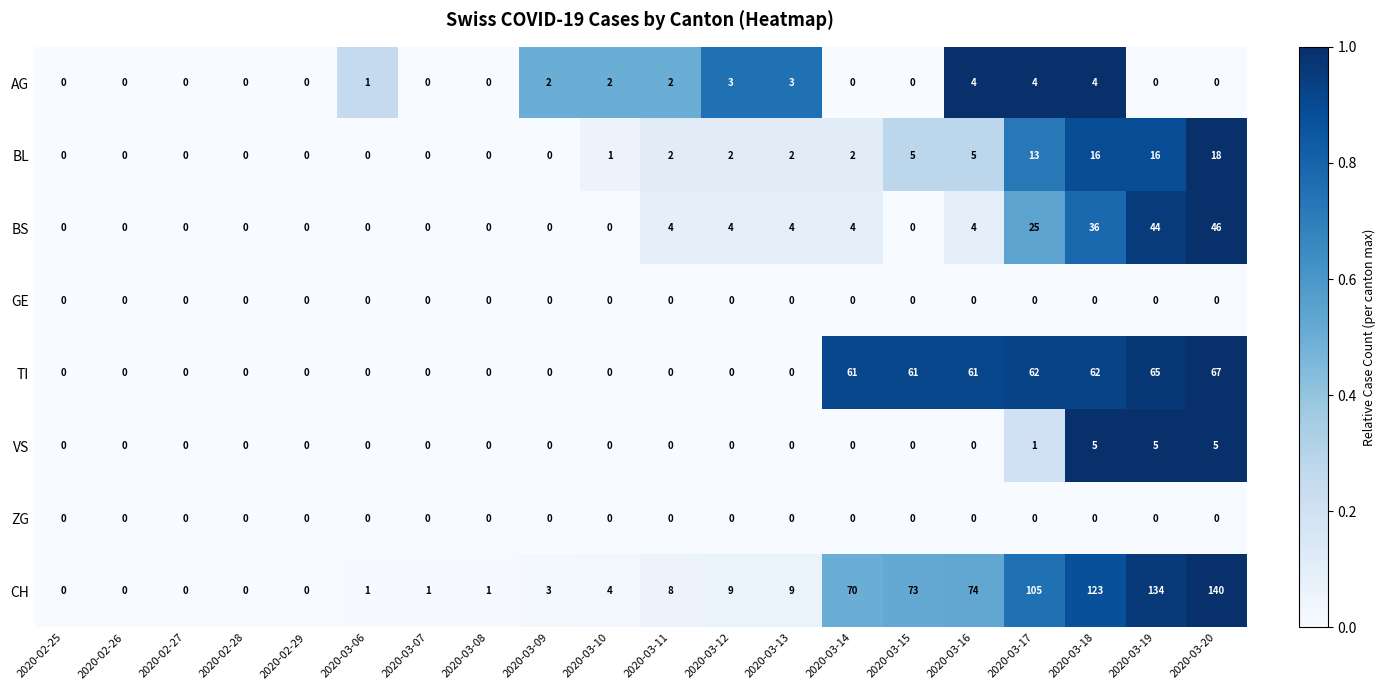

Which series has the largest total across all categories?

CH